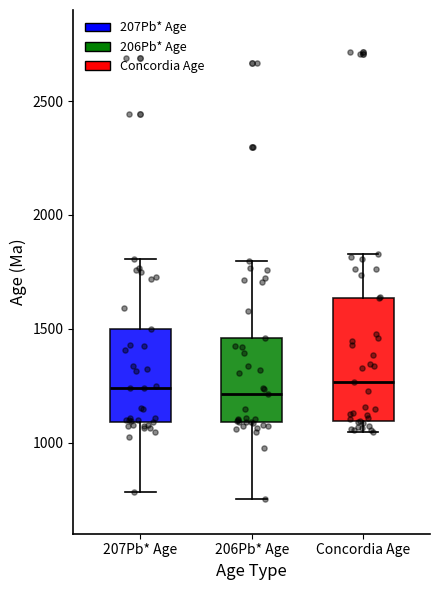

Reading left to right, transcribe this box plot: for each box, give where its median line is, the range the box spans, and where its two whiskers end, as read against the y-axis. The values are not printed on the chart, so give them approximately, as read against the axis.

207Pb* Age: median 1250, box 1100 to 1500, whiskers 800 to 1800
206Pb* Age: median 1200, box 1100 to 1450, whiskers 750 to 1800
Concordia Age: median 1250, box 1100 to 1650, whiskers 1050 to 1850